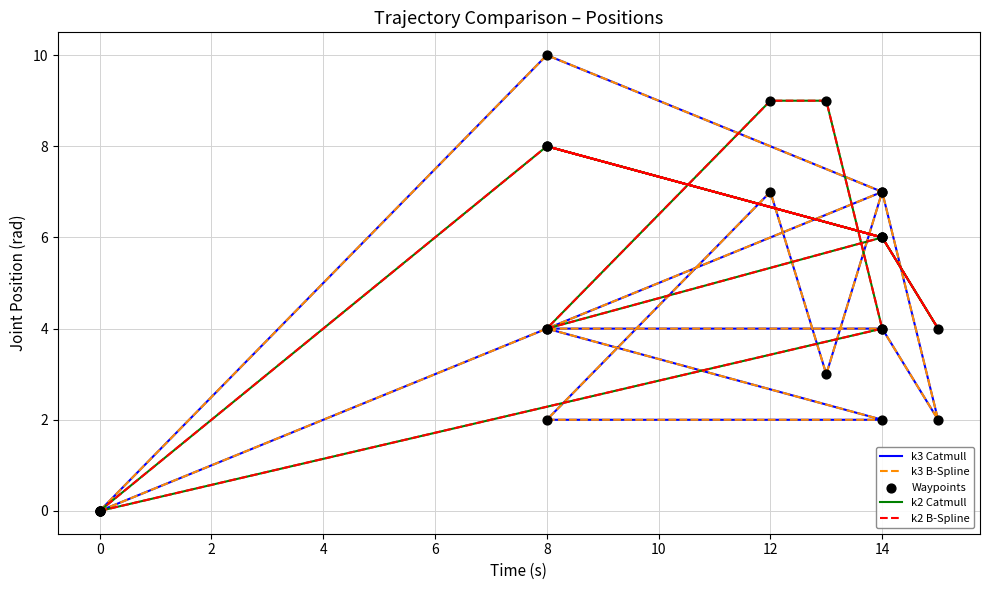

Which series contains the highest Y value?

k3 Catmull